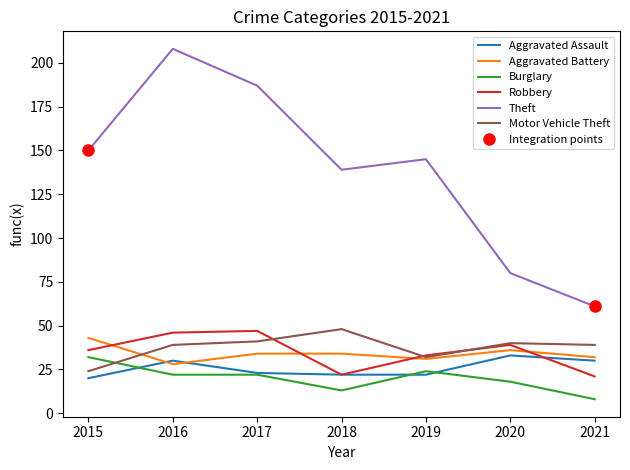

What is the minimum value for Robbery?

21